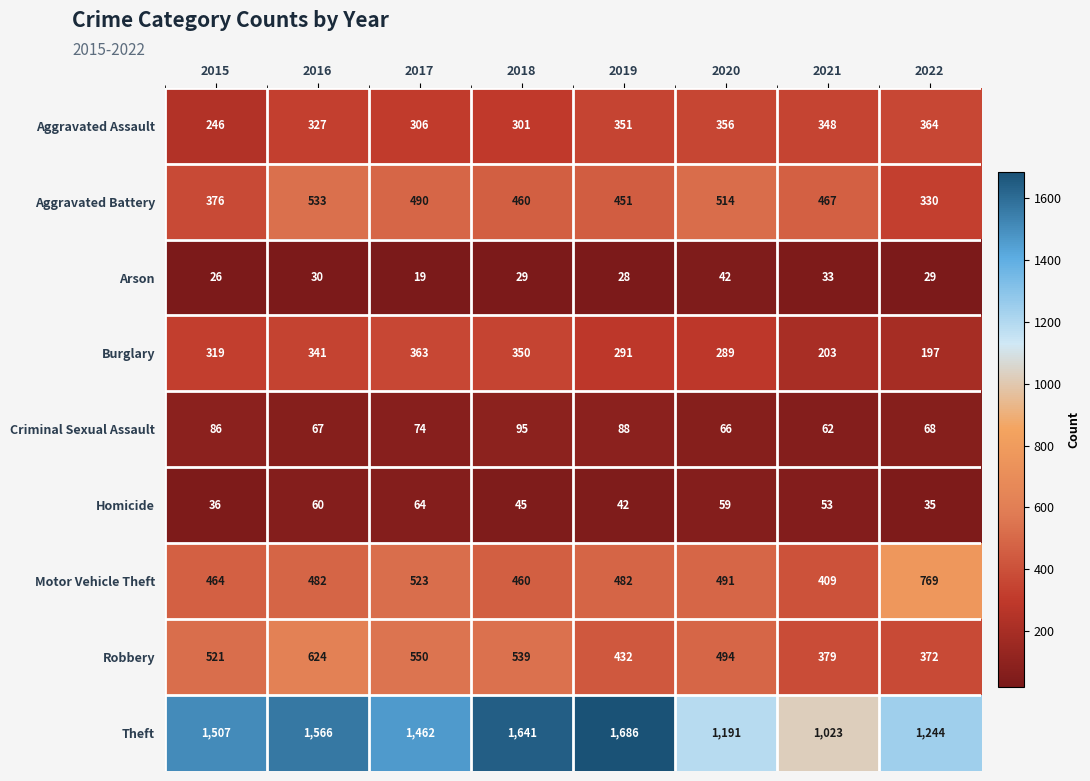

What is the spread (max minus min) of values at 2020?

1149